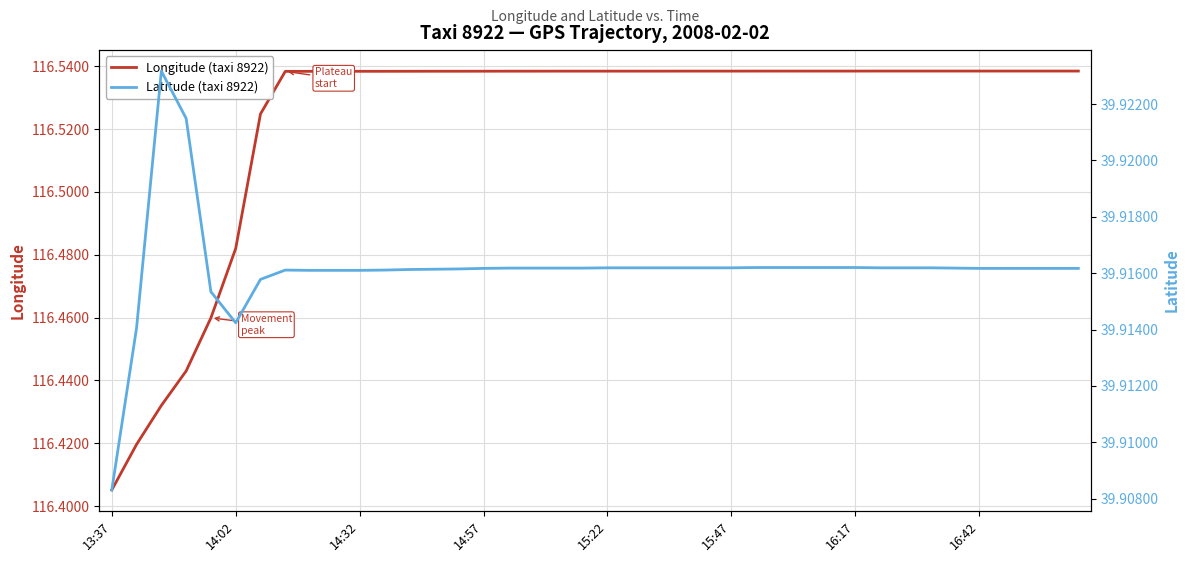

The Latitude (taxi 8922) series shows 39.9 at 11. True or false?

True